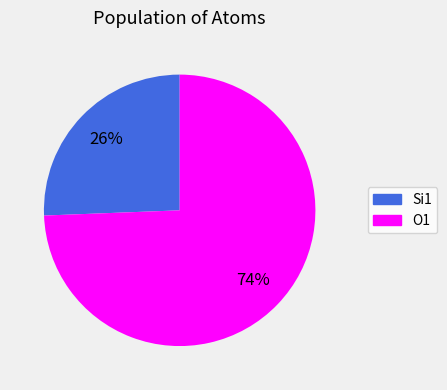

To the nearest percent, what is the average slice percentage?

50%